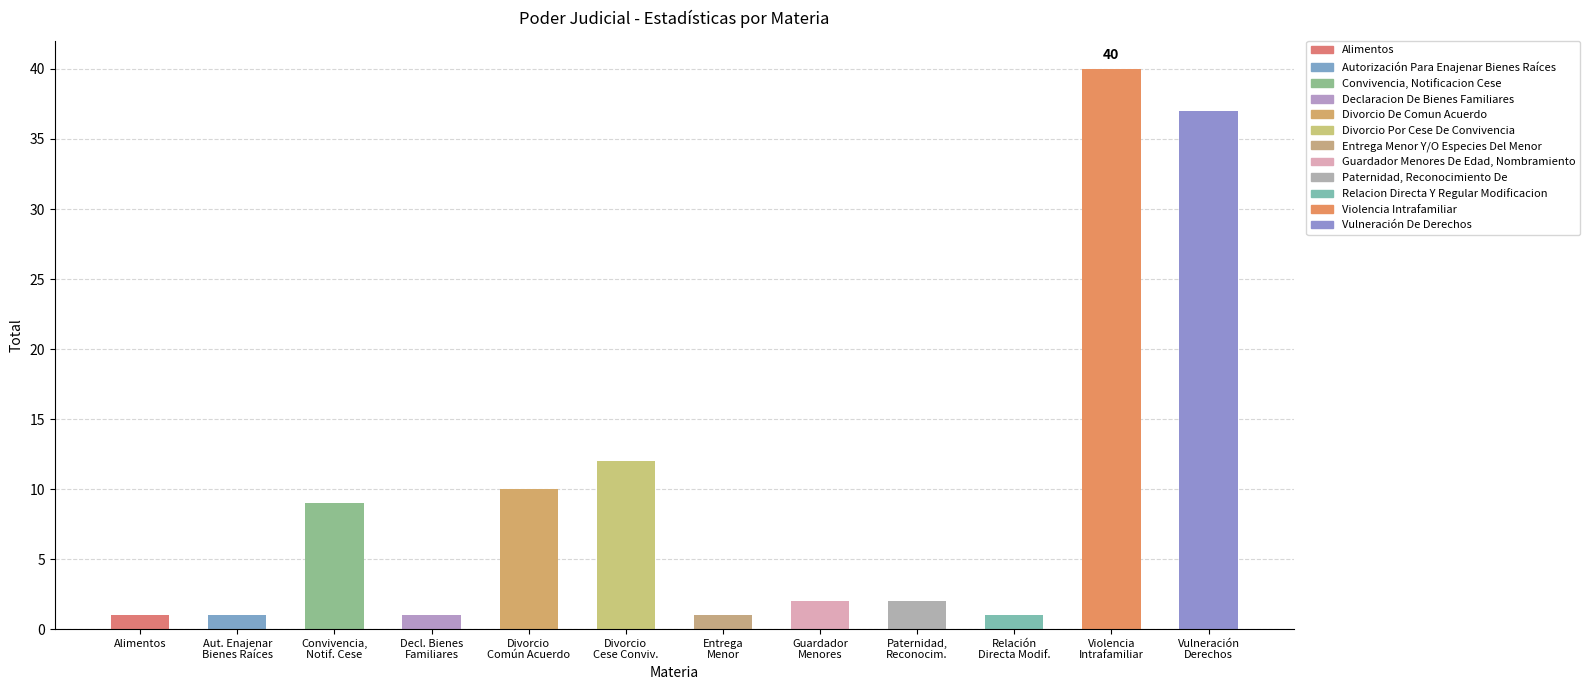

What is the change in value from Divorcio
Cese Conviv. to Violencia
Intrafamiliar?

+28